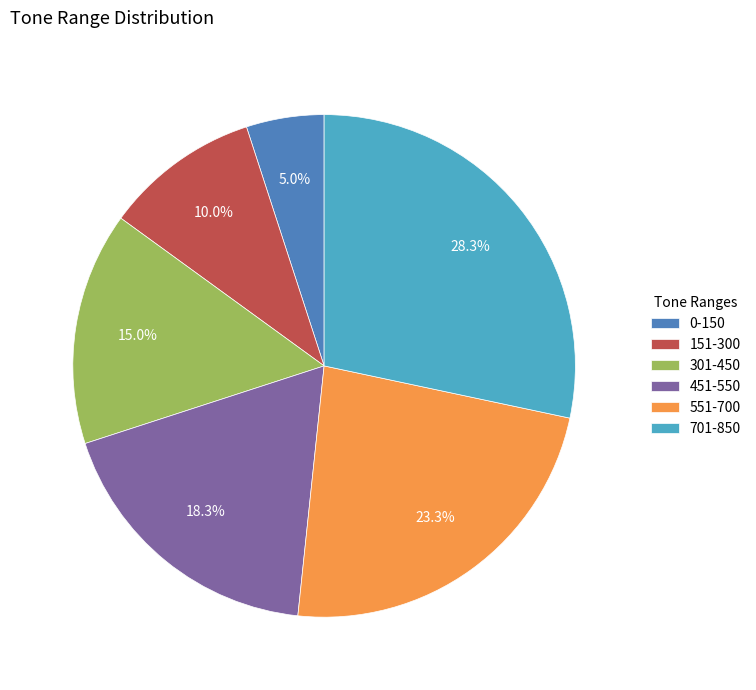

How many segments does this pie chart have?

6